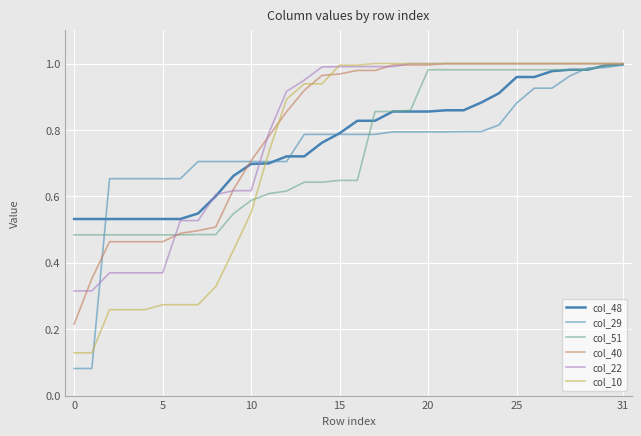

How many lines are shown in the chart?

6